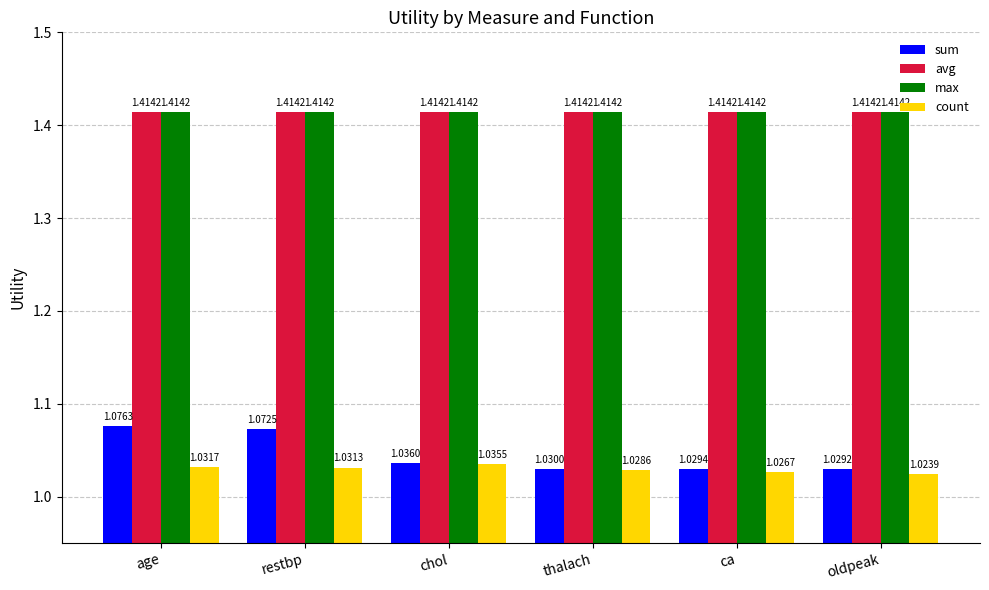

At which category is the sum across all series the highest?

age